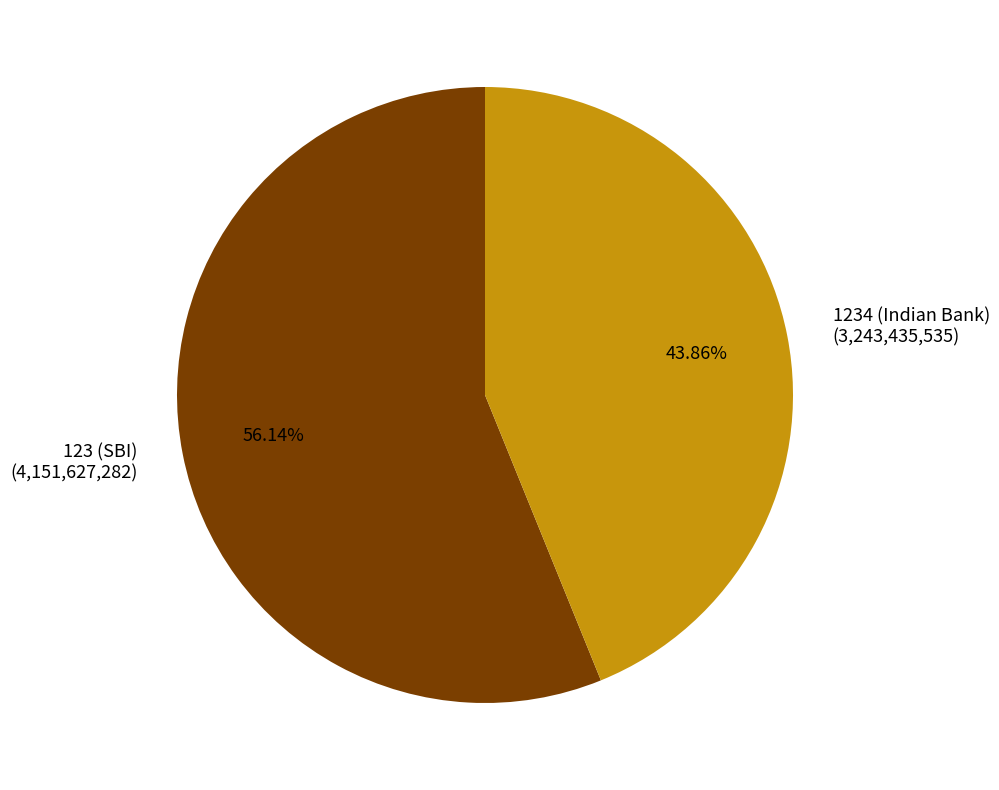

Rank the categories by value from highest to lowest.

123 (SBI), 1234 (Indian Bank)